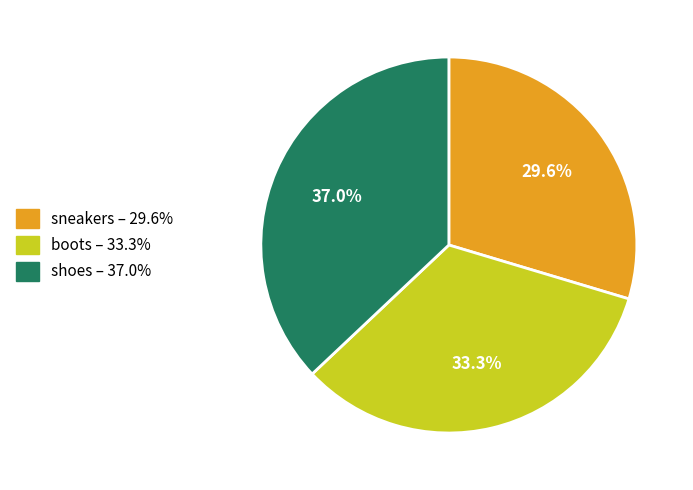

Approximately how many times larger is the value at shoes compared to boots?

1.1